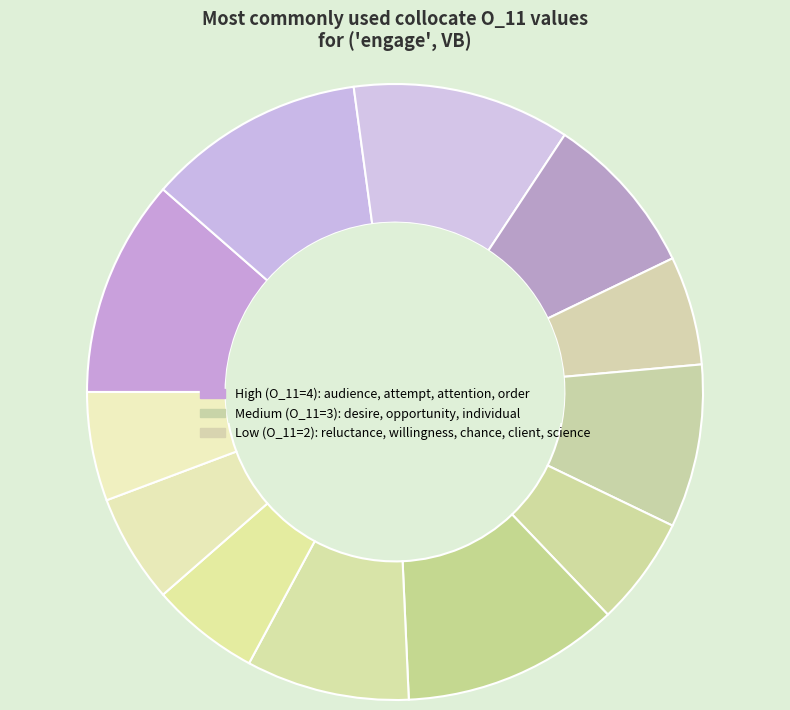

Rank the categories by value from lowest to highest.

reluctance, willingness, chance, client, science, desire, opportunity, individual, audience, attempt, attention, order